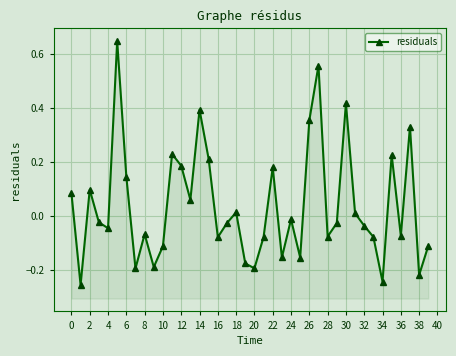

What is the label of the 27th point from the left?

26